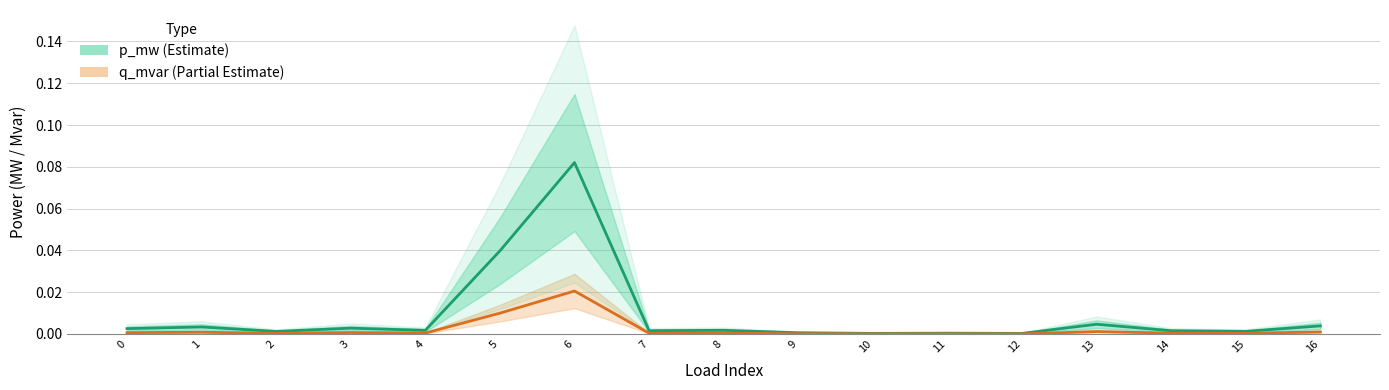

List the labels in order of q_mvar (Partial Estimate) value, largest first.

6, 5, 13, 16, 1, 3, 0, 8, 4, 7, 14, 15, 2, 9, 11, 10, 12